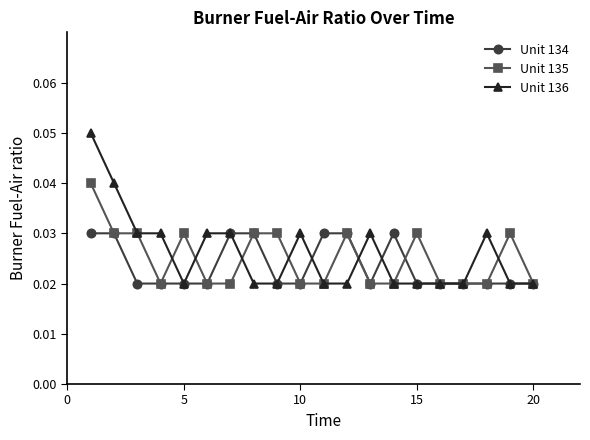

At how many categories does at least one series exceed 0?

20